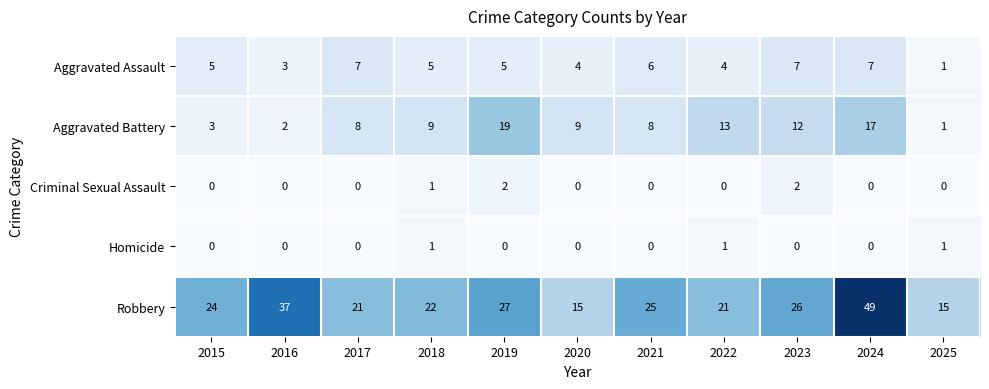

The value of Robbery at 2022 is 21. True or false?

True